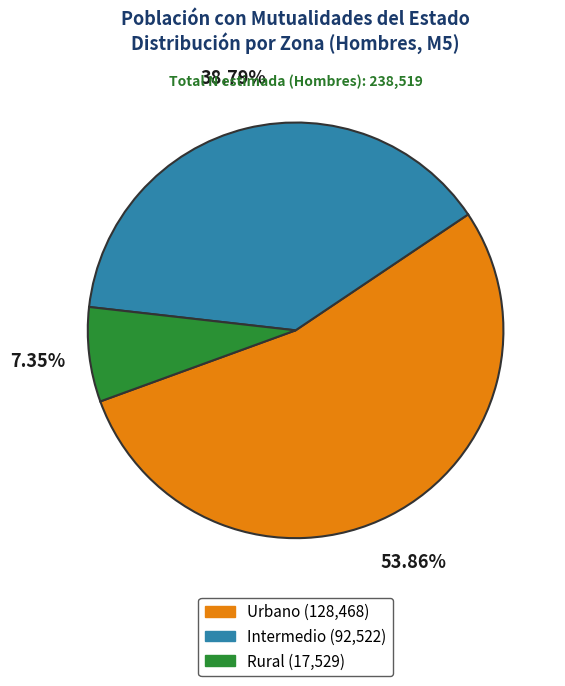

The Rural slice represents 1% of the pie. True or false?

False